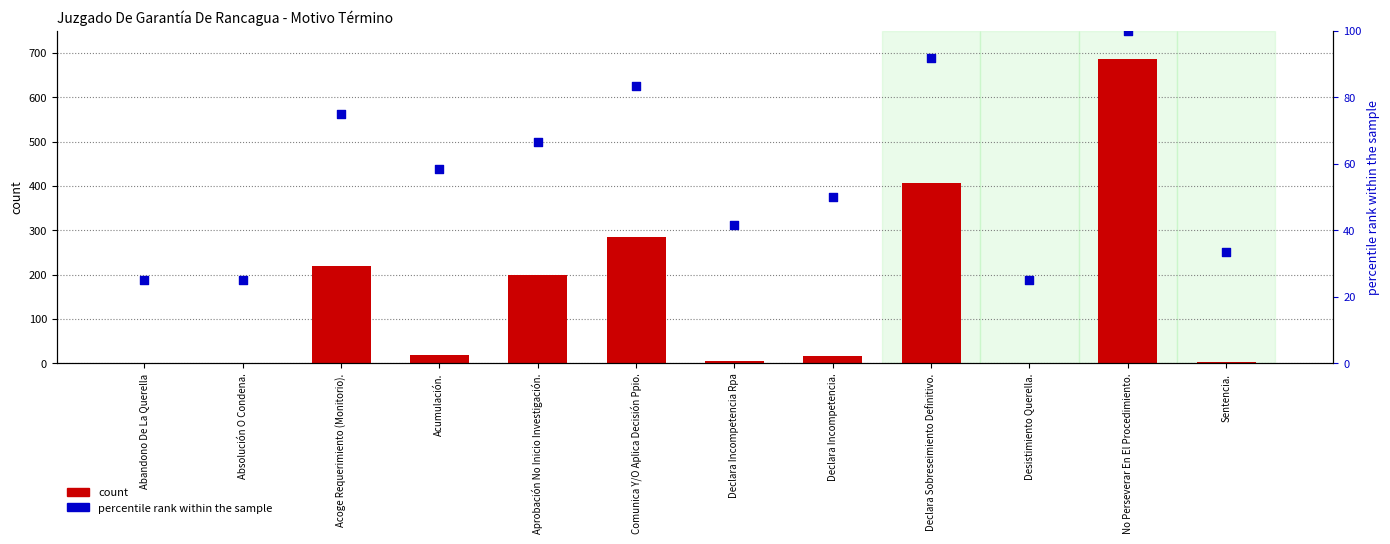

Which series has the largest total across all categories?

count